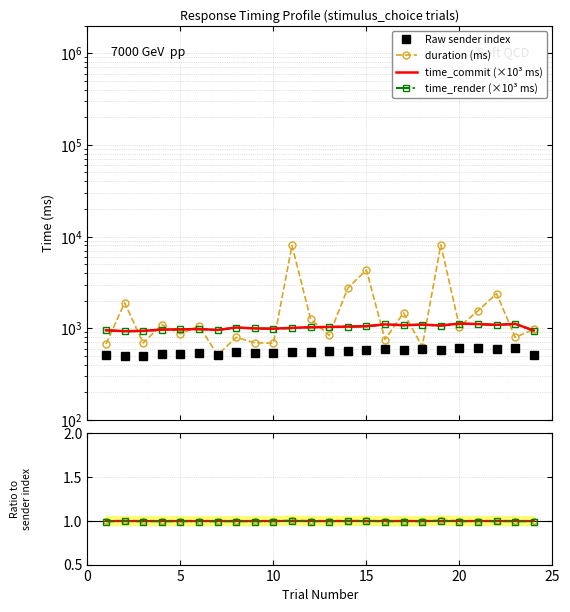

At which category does Unnamed: 0 reach its first local peak?

6